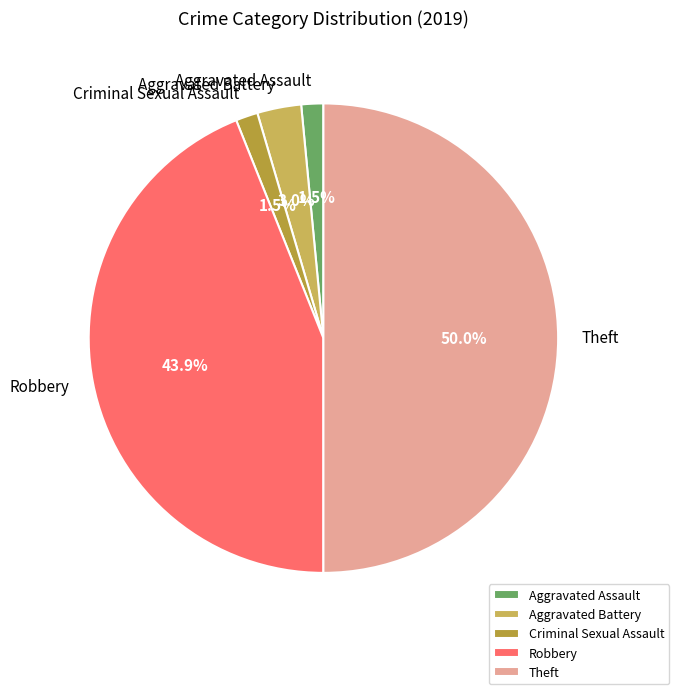

What percentage is NOT represented by Aggravated Assault?

98.5%